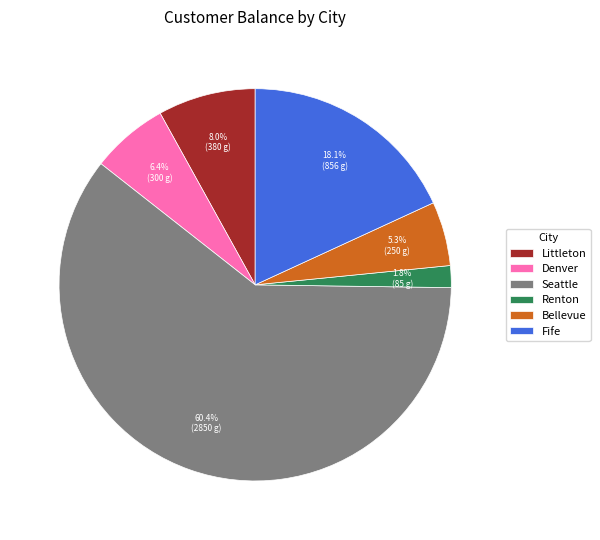

What percentage is the Renton slice, to the nearest percent?

2%